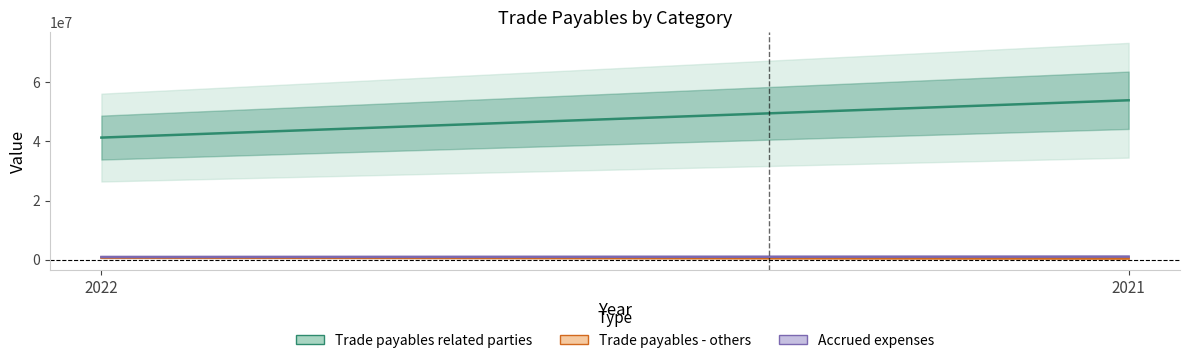

How many lines are shown in the chart?

3